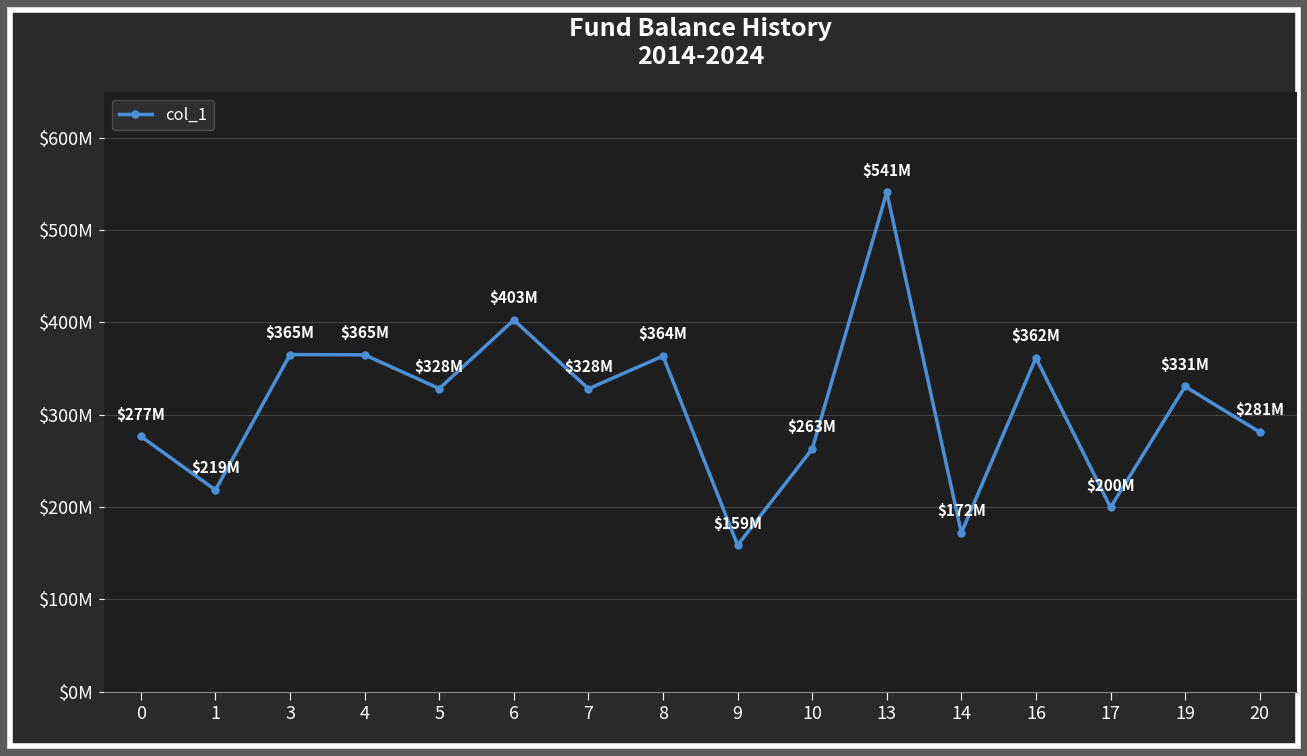

Is this an area chart (filled region under the line)?

No